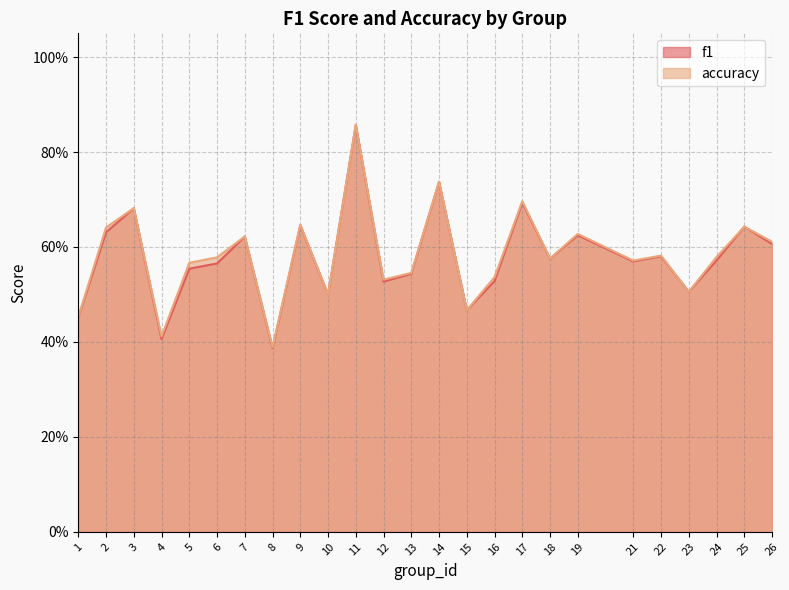

What is the average value of the accuracy series?

0.6